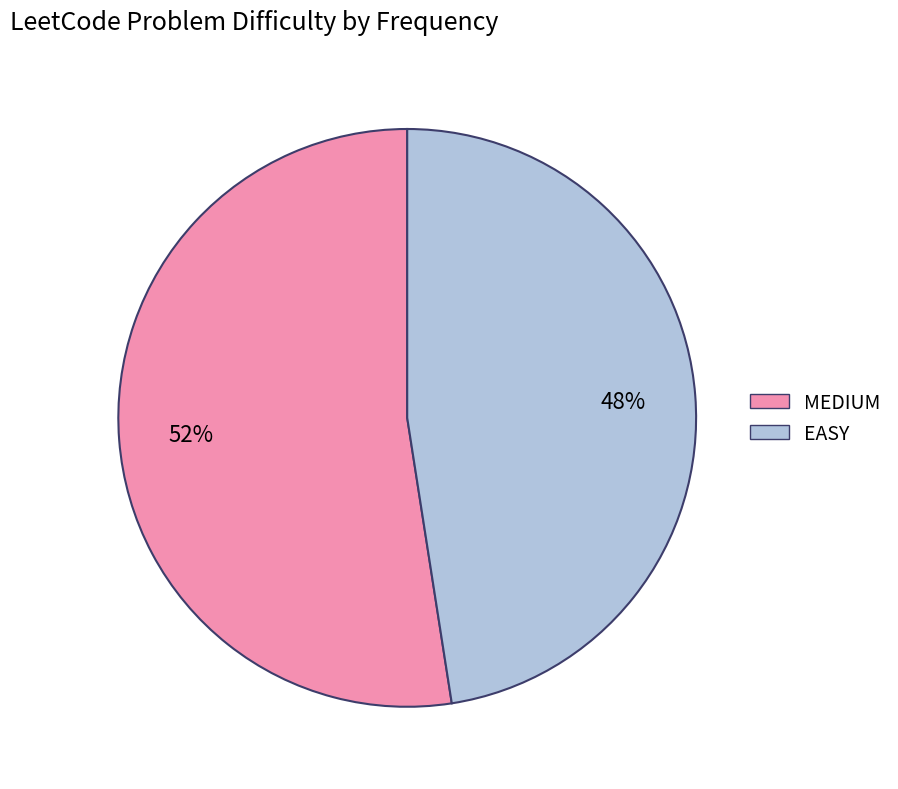

Which slice is the smallest?

EASY